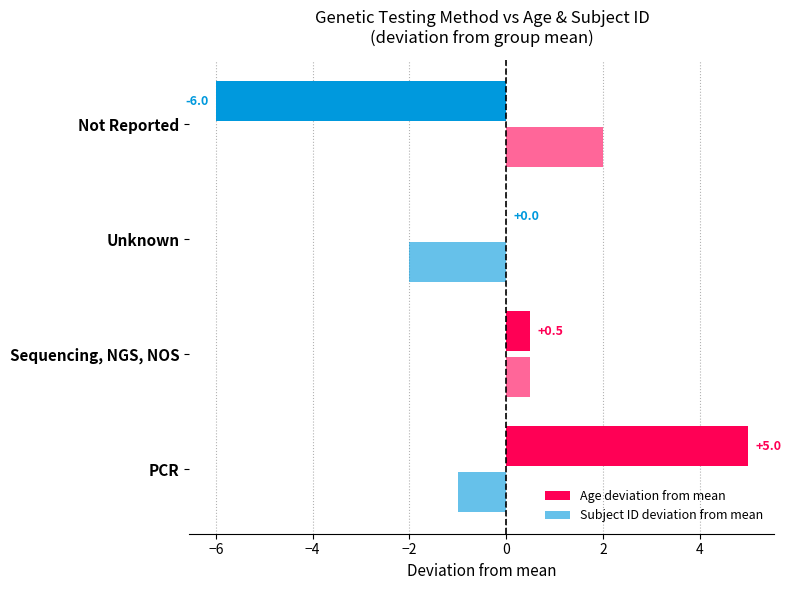

Count the number of data series in this chart.

2